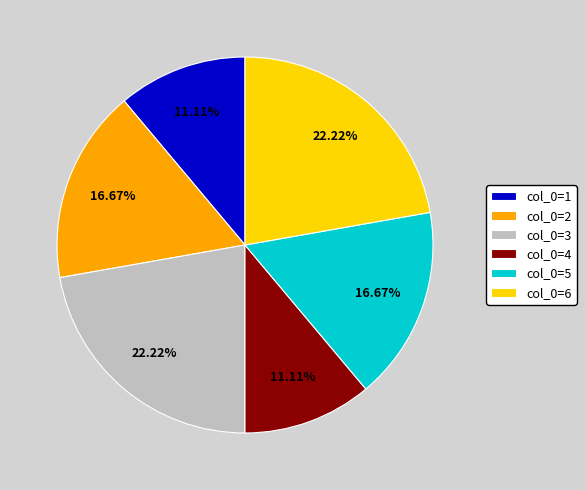

Is col_0=5 the majority of the pie?

No